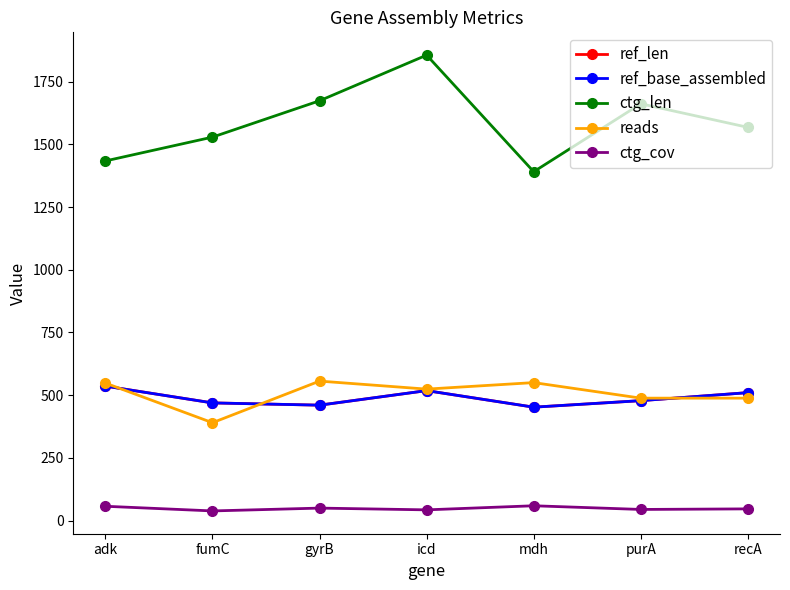

Does the chart display data point markers on the line(s)?

Yes